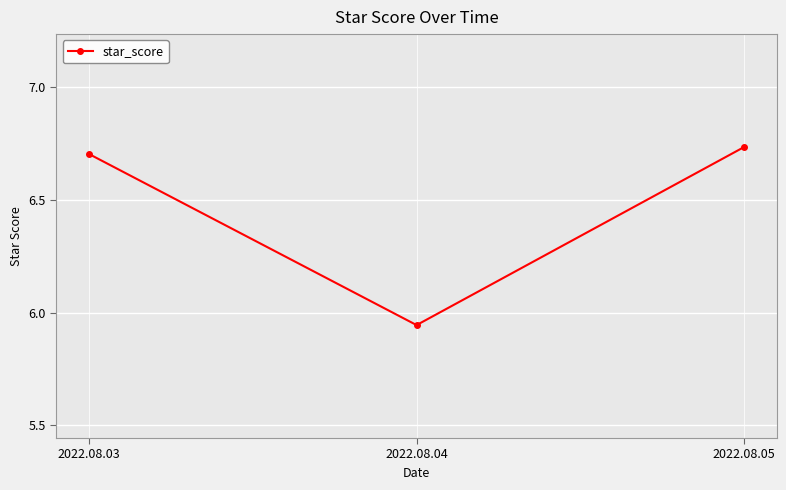

The chart shows a value of 6.7 at 2022.08.05. True or false?

True